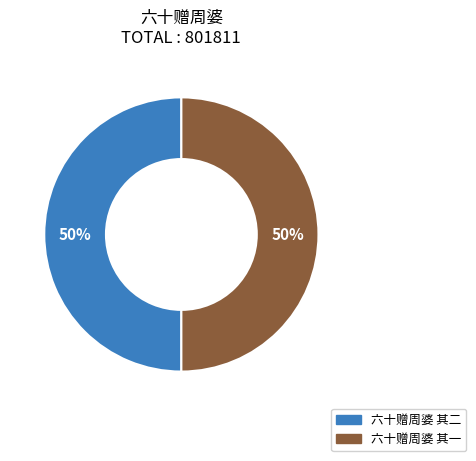

Approximately how many times larger is the value at 六十赠周婆 其二 compared to 六十赠周婆 其一?

1.0